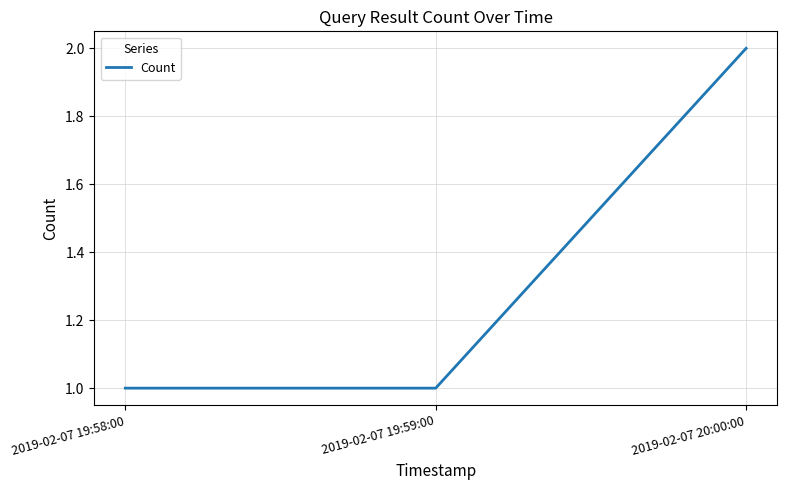

At which category does the chart reach its peak across all series?

2019-02-07 20:00:00